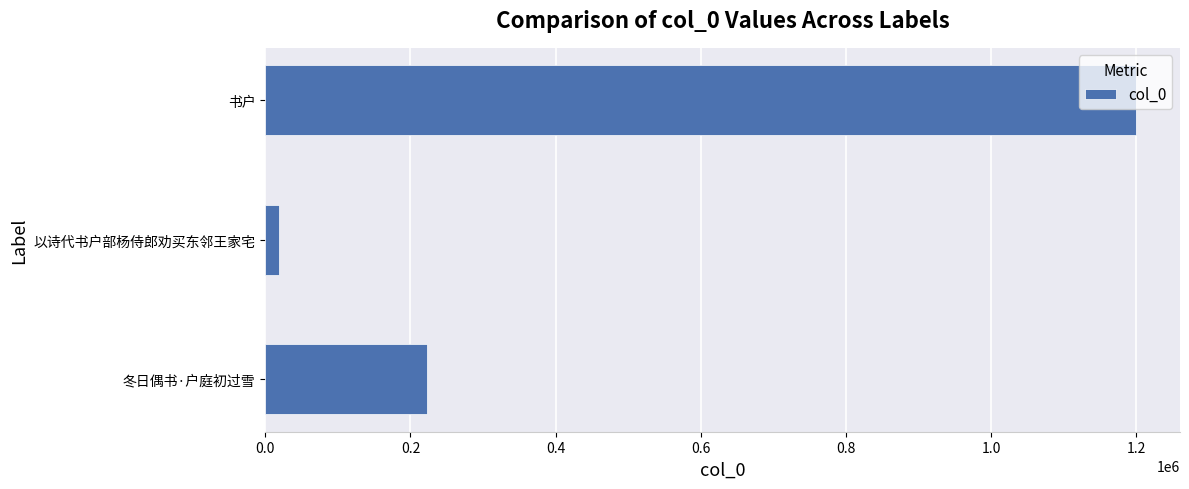

How many bars are there in total?

3